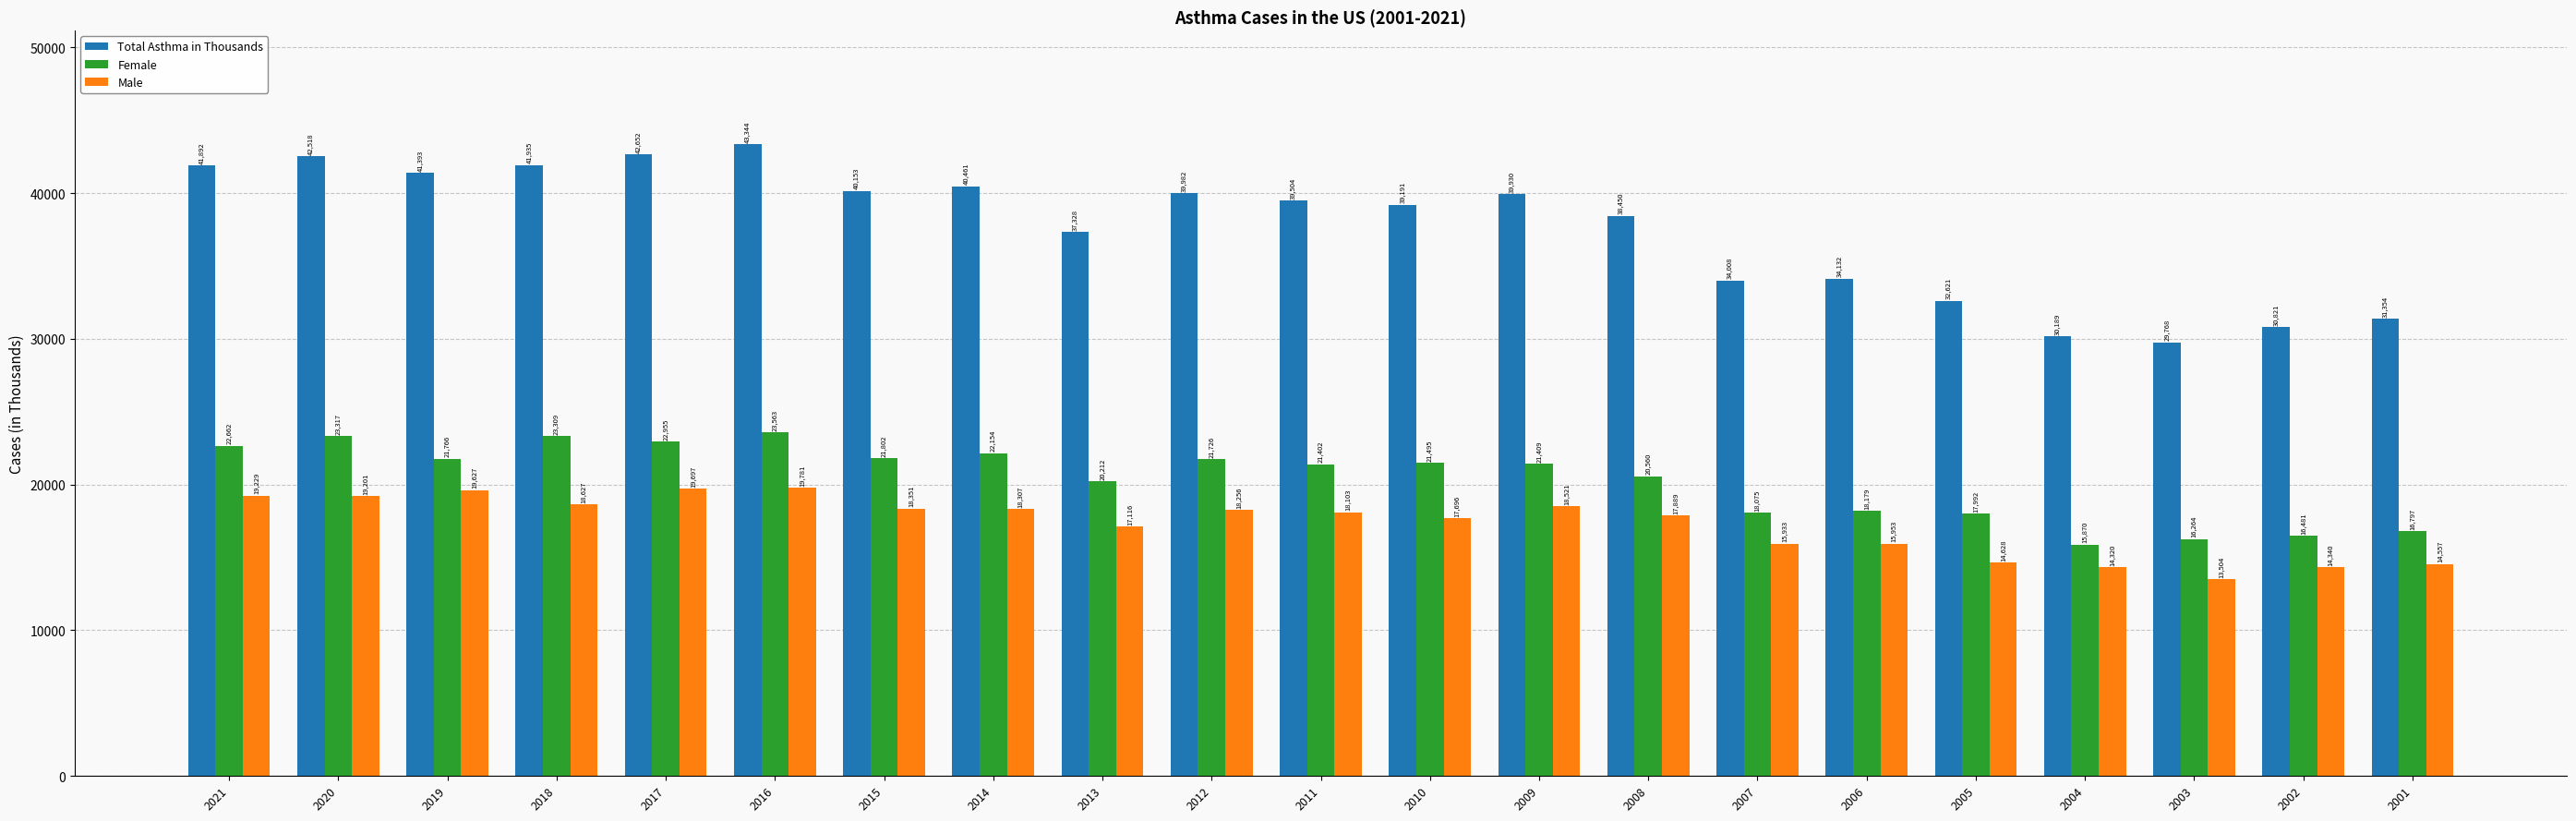

How many bars are there in total?

63